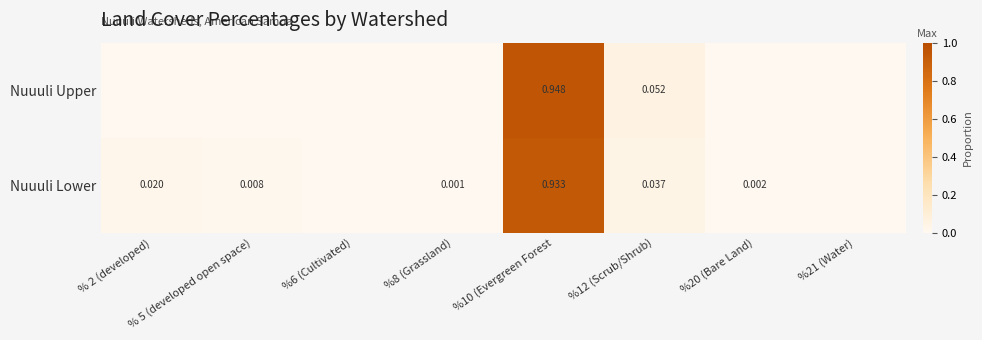

Rank the series by their maximum value, from highest to lowest.

Nuuuli Upper, Nuuuli Lower